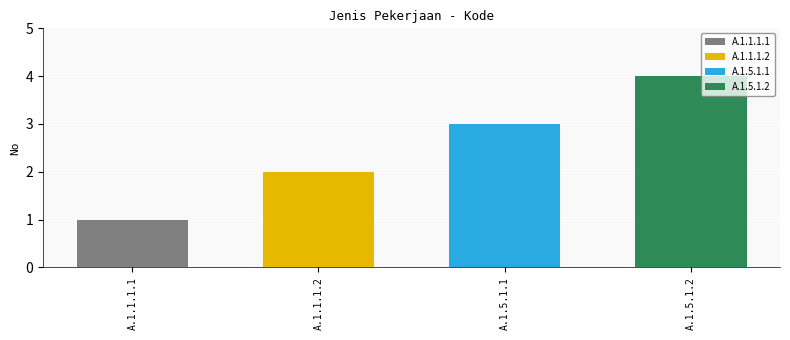

The chart shows a value of 1 at A.1.1.1.1. True or false?

True